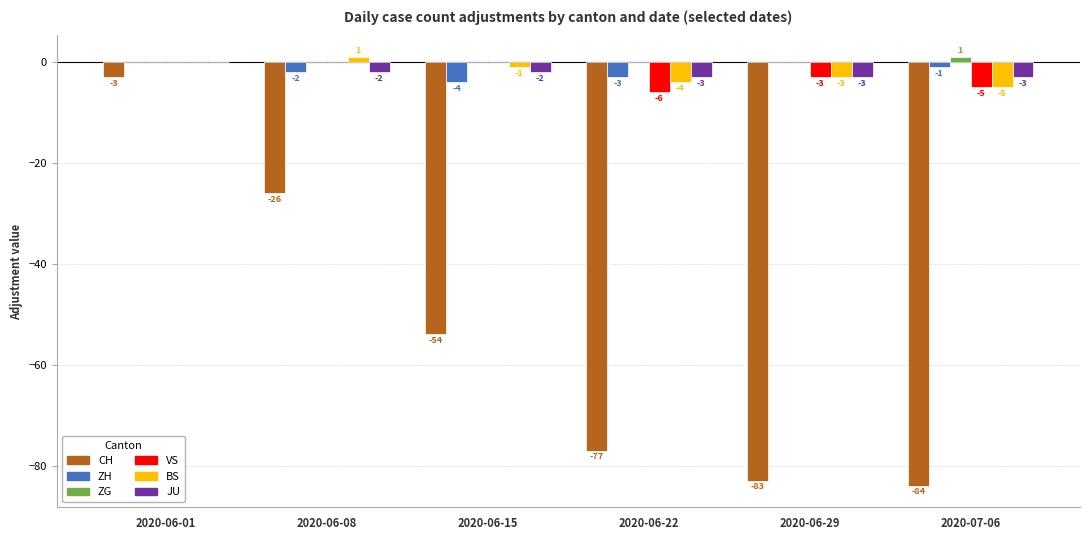

Reading left to right, transcribe all the data shown in this chart.

CH: -3	-26	-54	-77	-83	-84
ZH: 0	-2	-4	-3	0	-1
ZG: 0	0	0	0	0	1
VS: 0	0	0	-6	-3	-5
BS: 0	1	-1	-4	-3	-5
JU: 0	-2	-2	-3	-3	-3